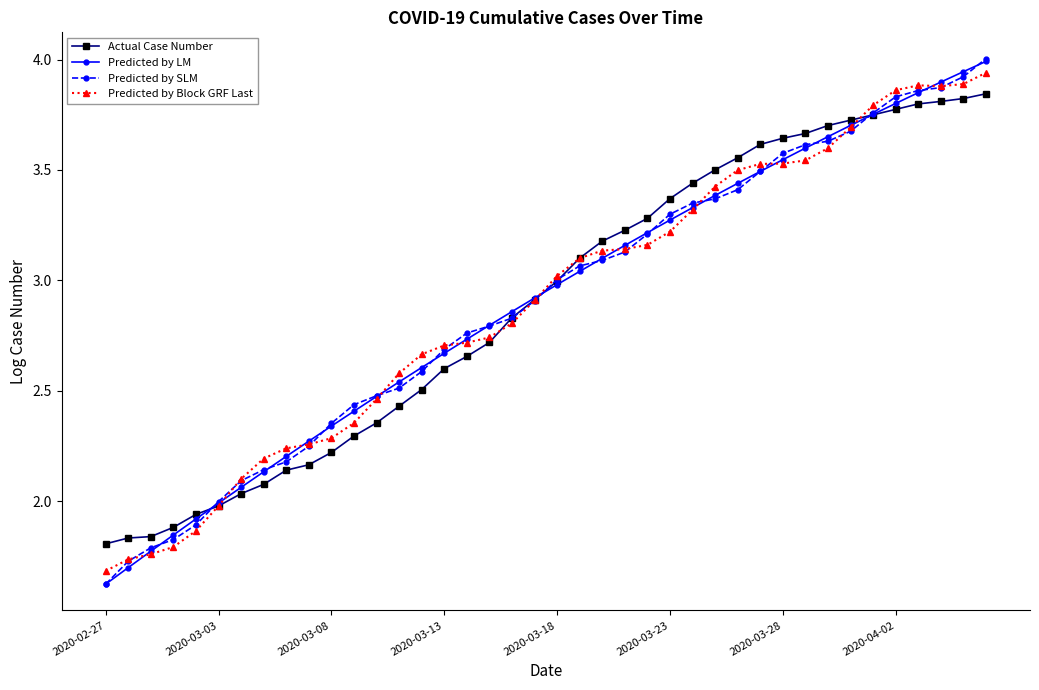

True or false: Predicted by SLM and Predicted by Block GRF Last cross at least once.

True